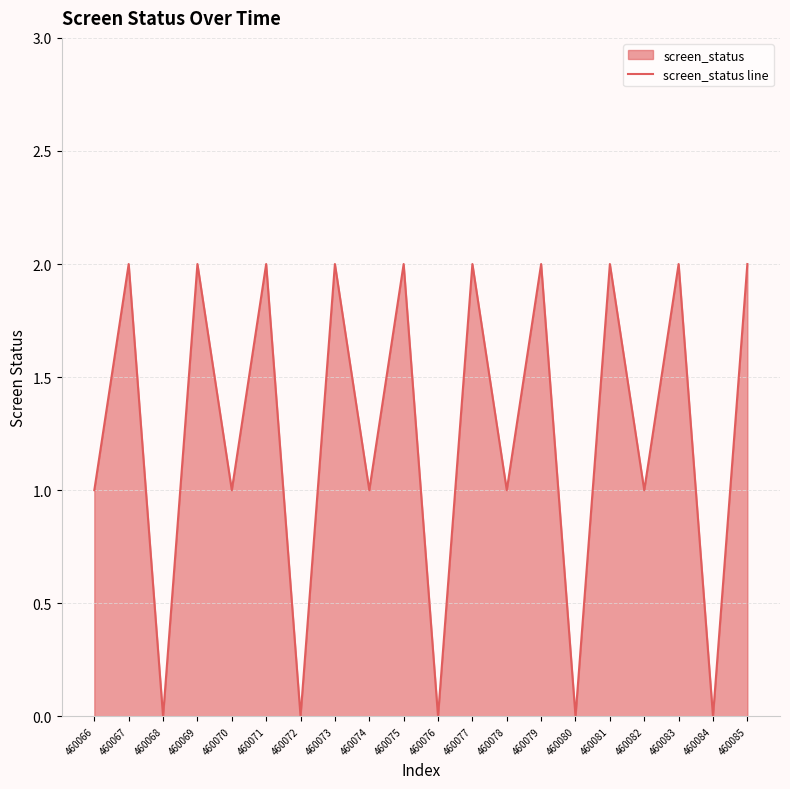

What is the sum of all values?

25